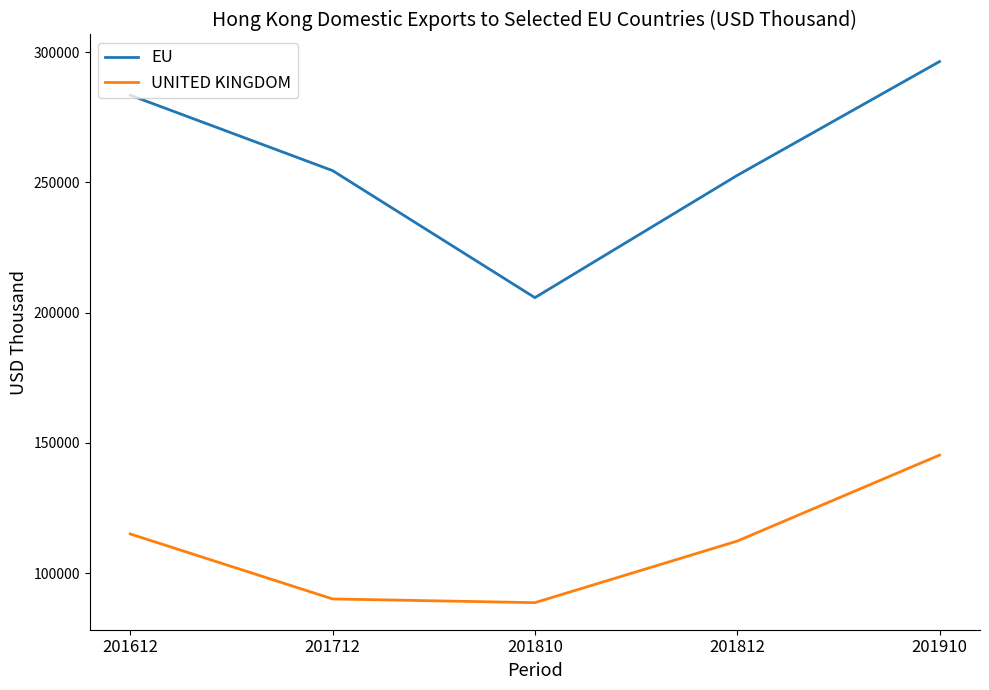

What is the maximum value for EU?

296362.0